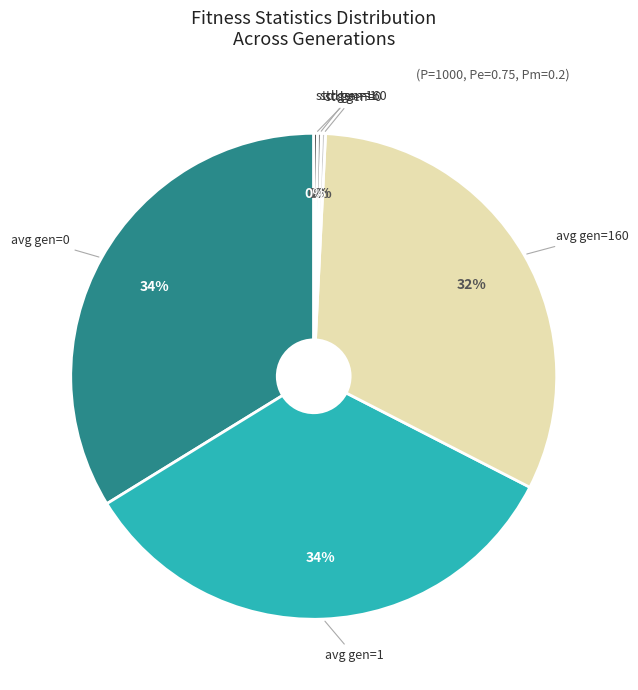

To the nearest percent, what is the average slice percentage?

17%